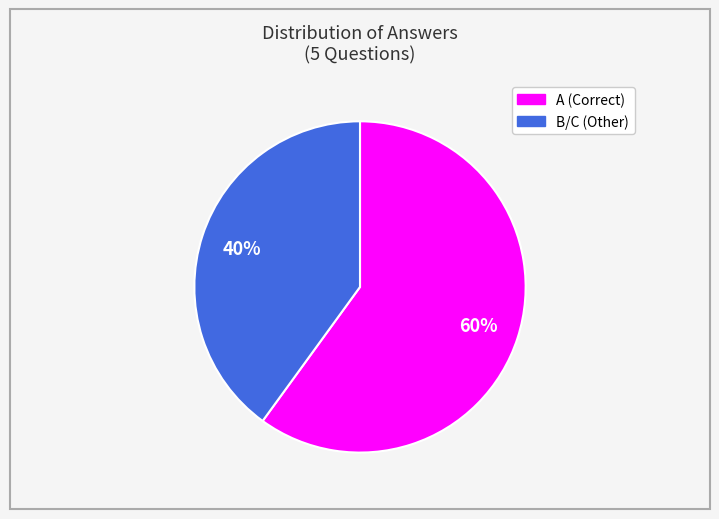

To the nearest percent, what is the difference between the largest and smallest slice percentages?

20%